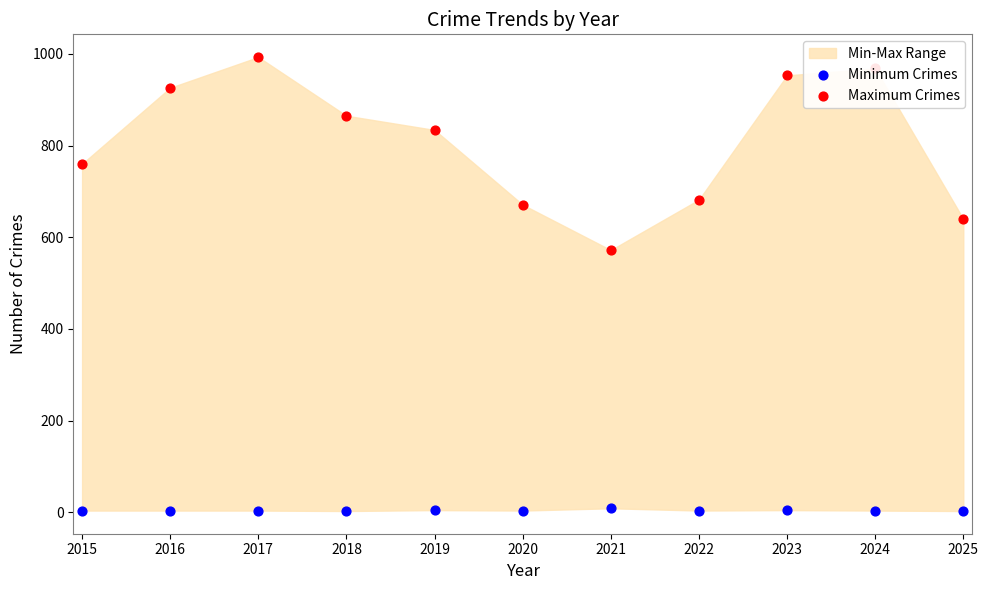

Which series reaches the minimum Y coordinate?

Minimum Crimes